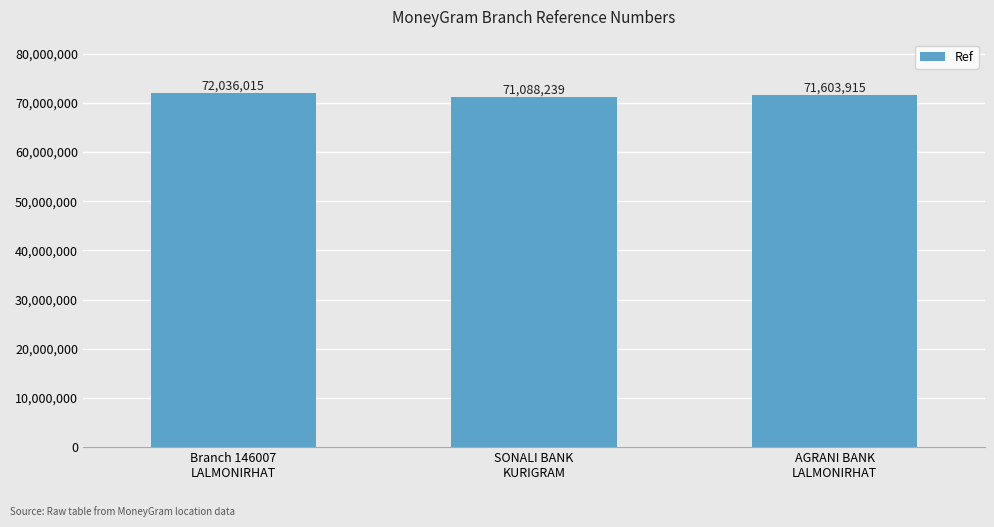

What is the approximate value at SONALI BANK
KURIGRAM?

71088239